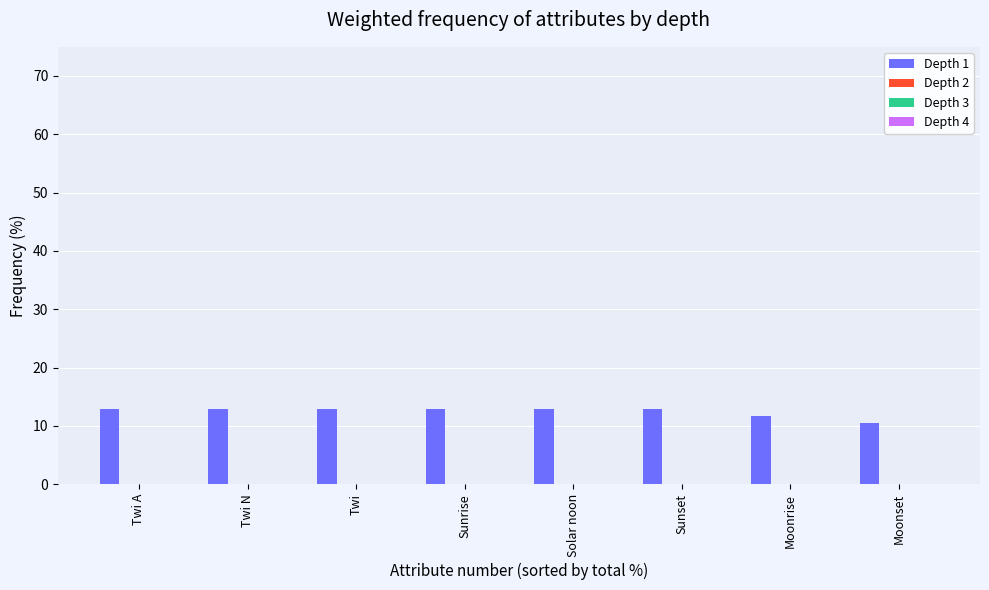

What is the sum of all values?

100.0